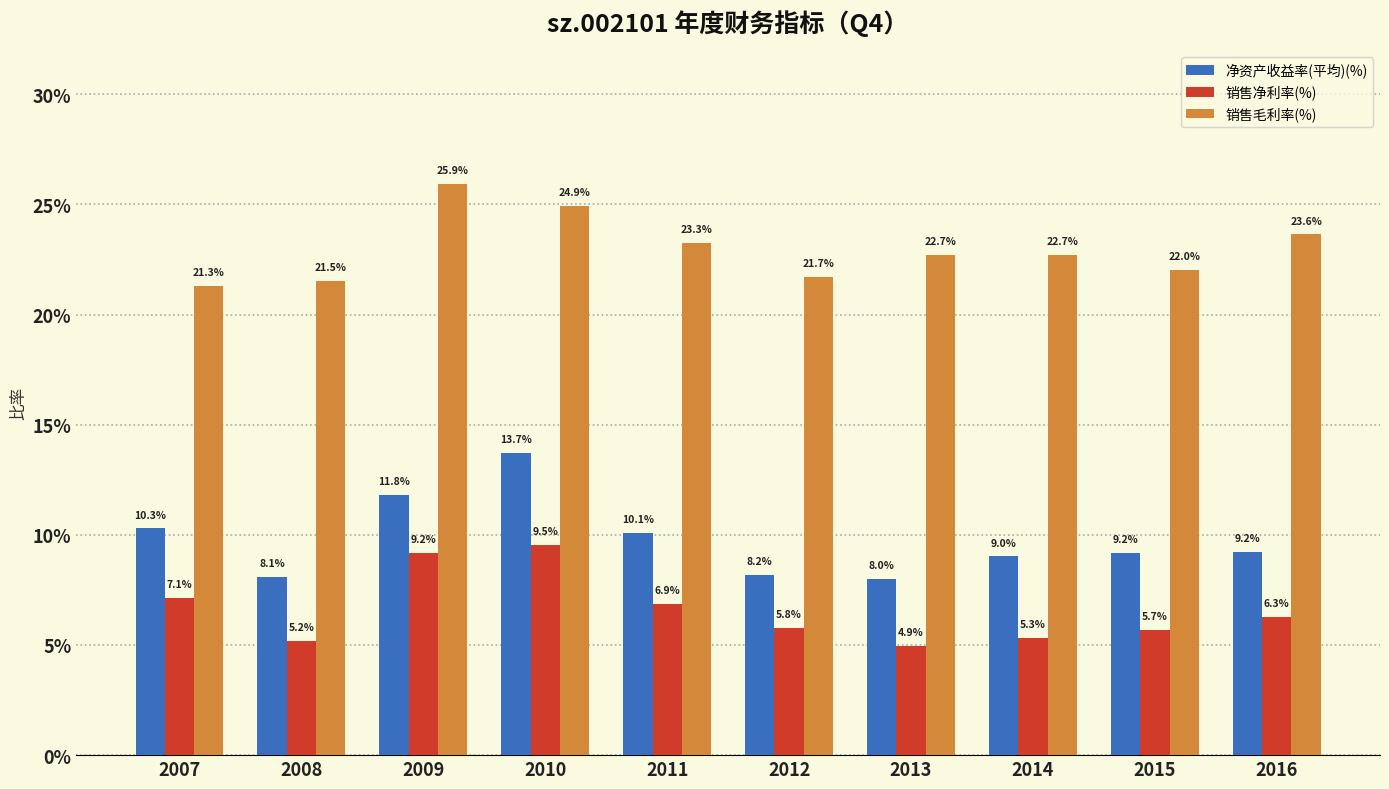

True or false: 销售净利率(%) has a value of 0.0 at 2012.

False